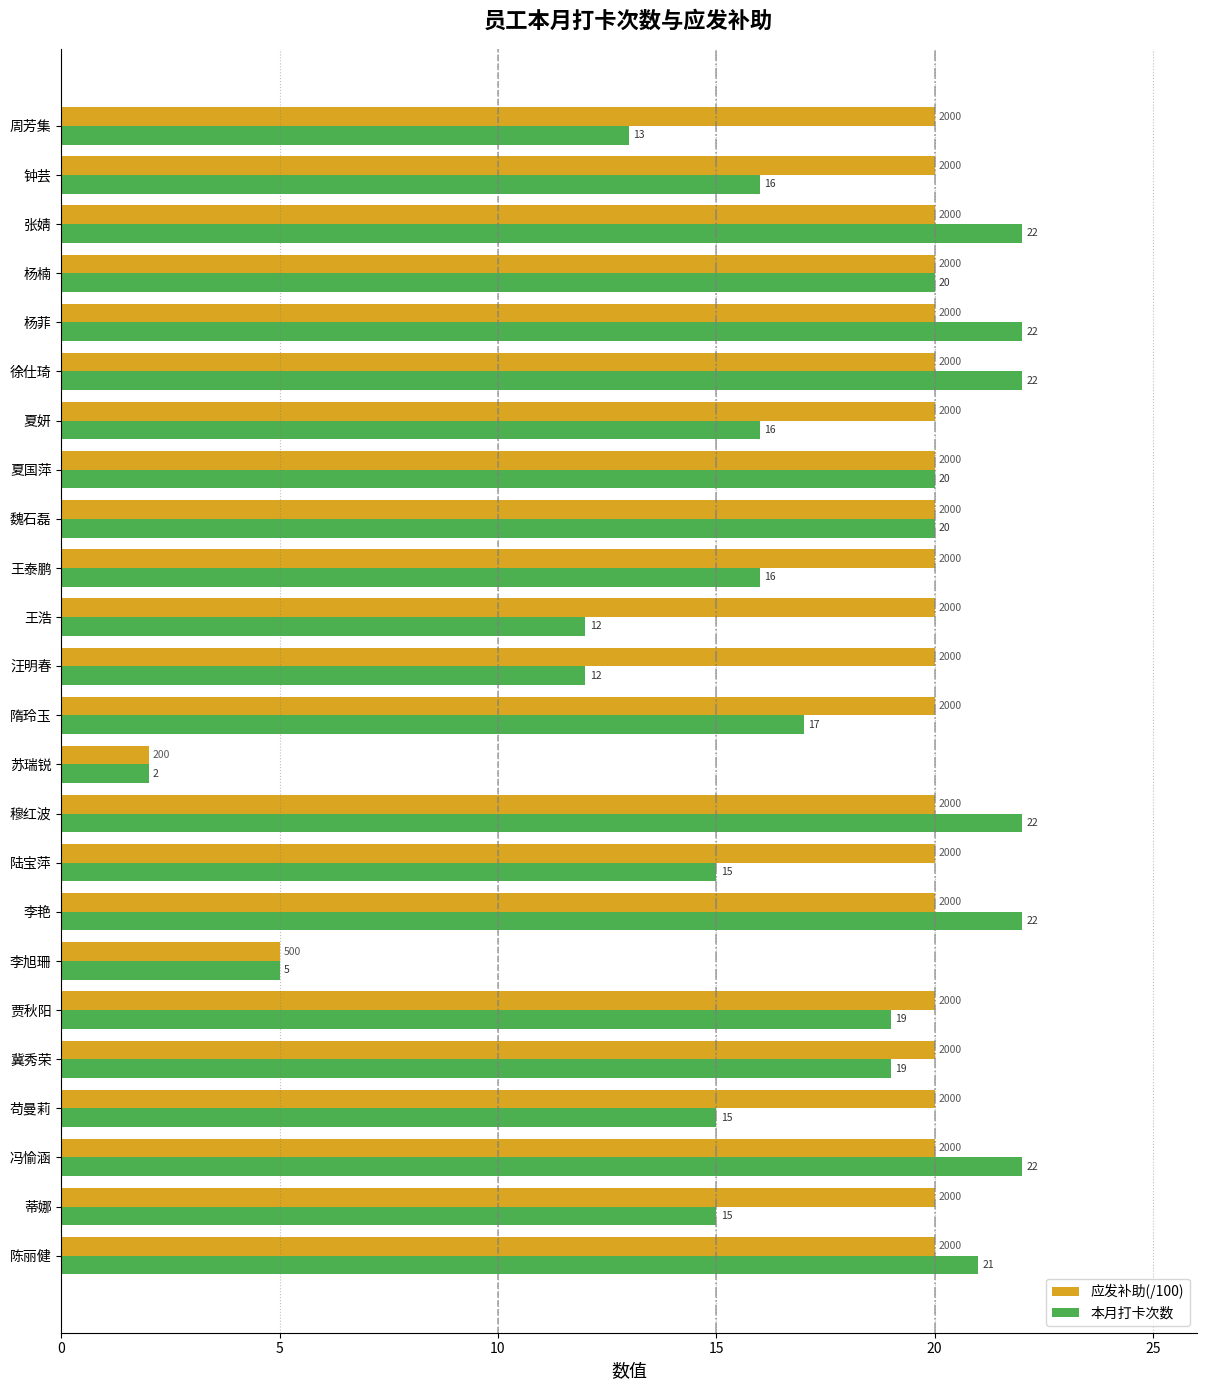

List the series in order of their peak value, lowest first.

应发补助(/100), 本月打卡次数